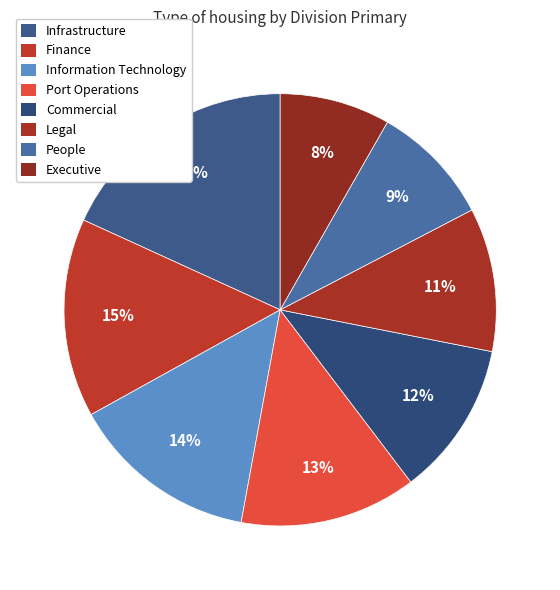

How many slices are in this pie chart?

8